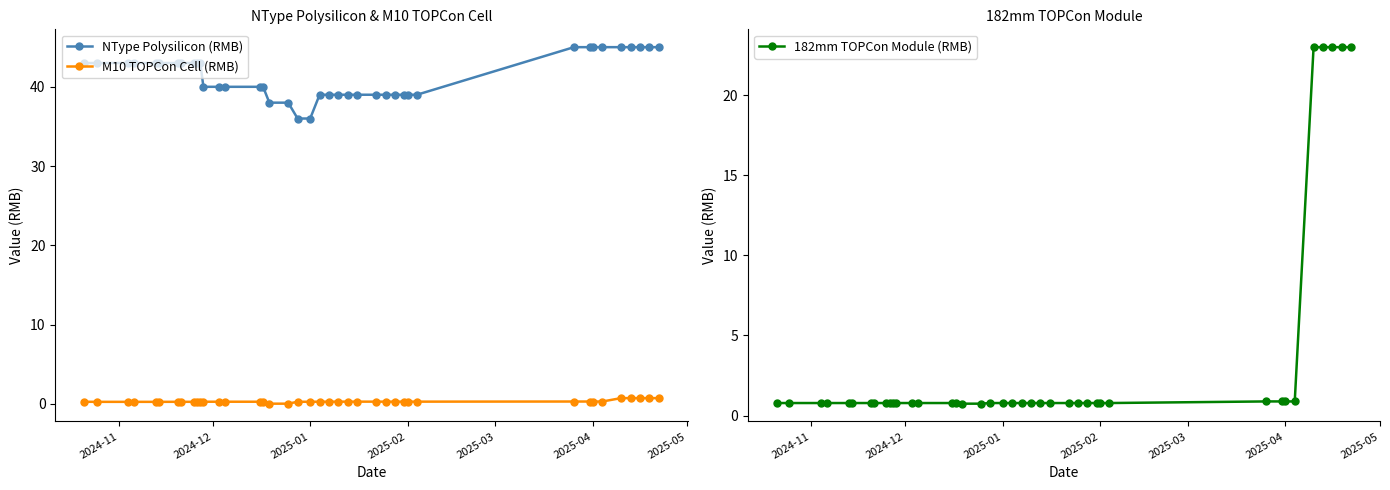

True or false: M10 TOPCon Cell (RMB) and 182mm TOPCon Module (RMB) intersect in this chart.

False